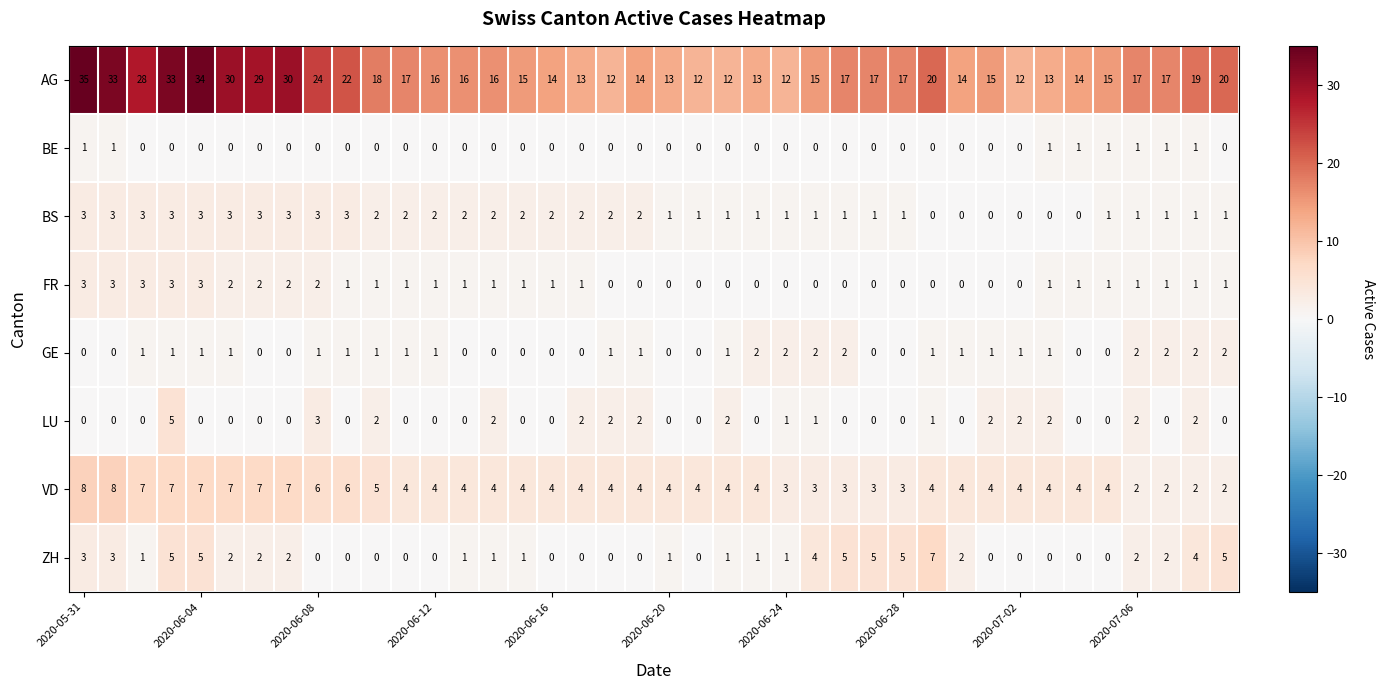

What is the maximum value for FR?

3